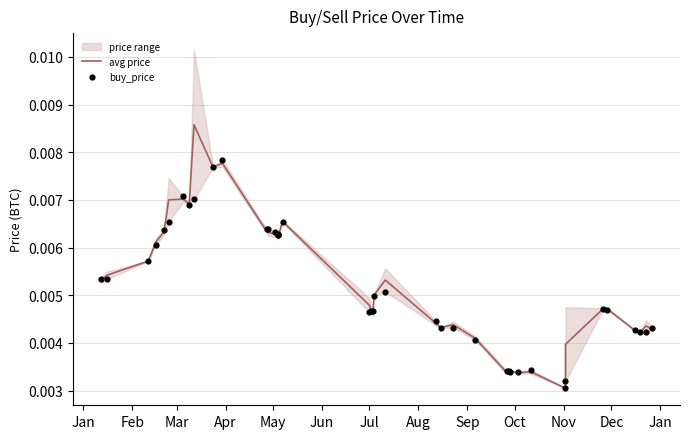

Is the value of avg price at Jan greater than the value of buy_price at Apr?

No